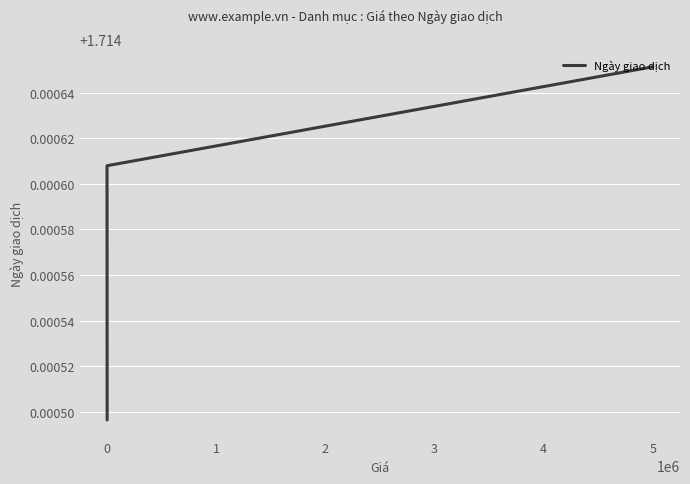

The chart shows a value of 3.0 at 0. True or false?

False